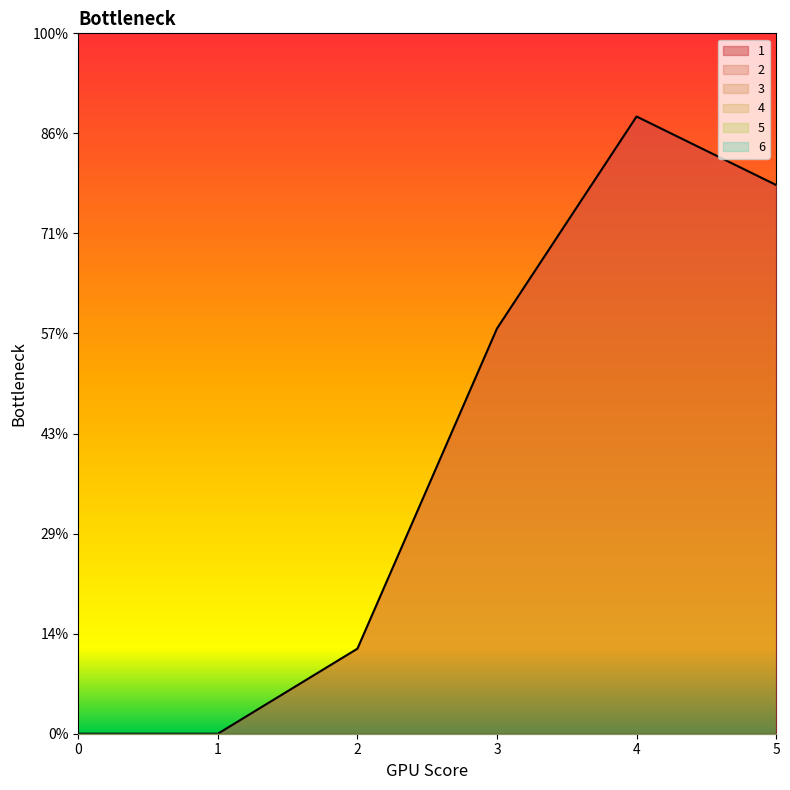

How many lines are shown in the chart?

6